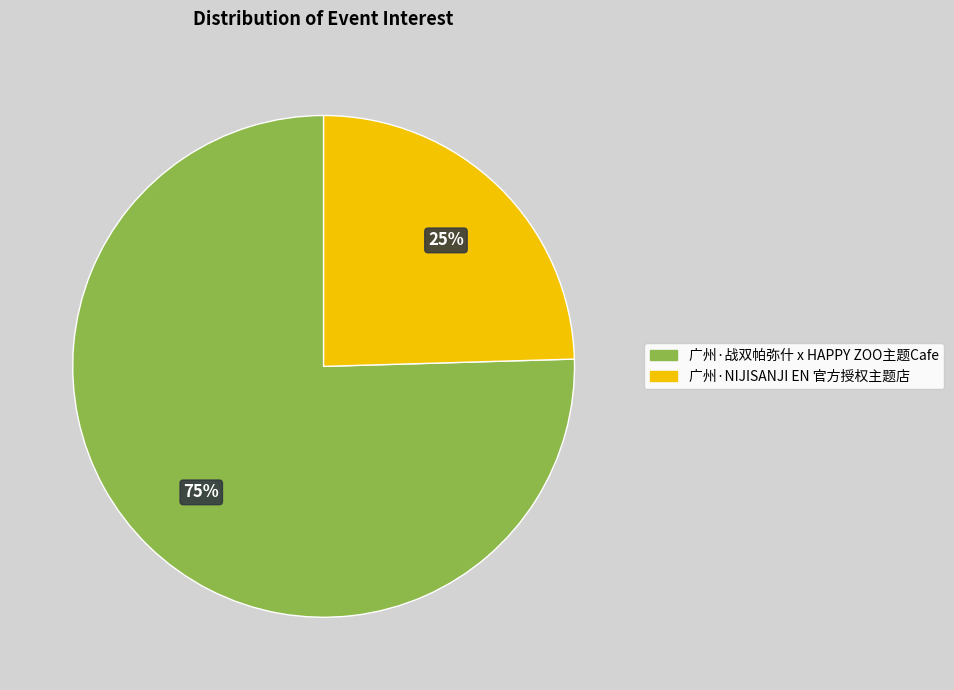

To the nearest percent, what is the average slice percentage?

50%